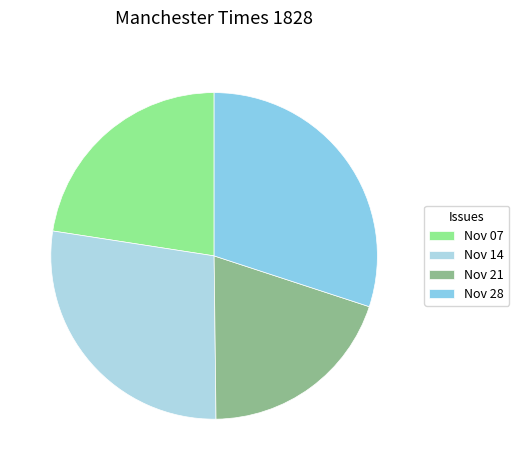

To the nearest percent, what is the difference between the largest and smallest slice percentages?

10%